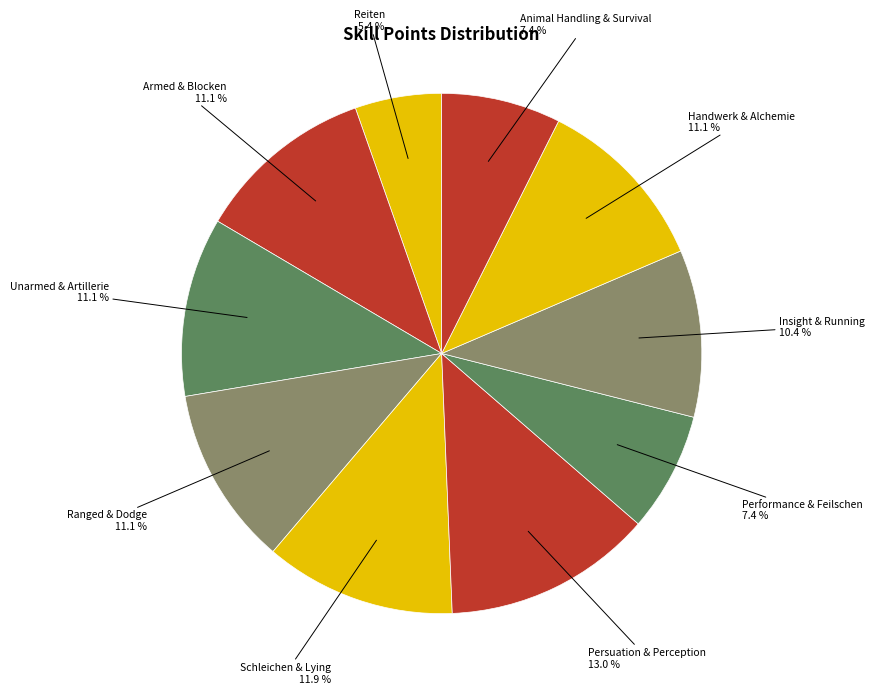

Count the number of slices in the pie.

10